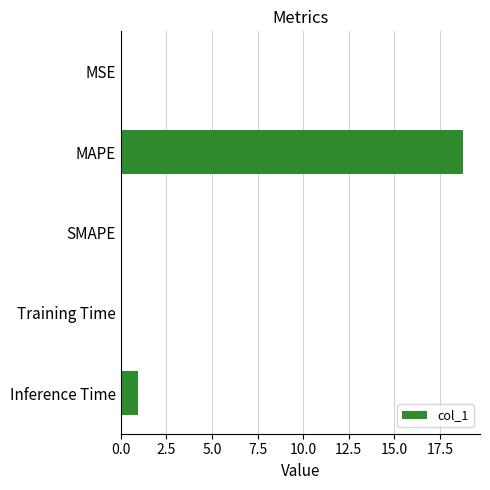

How many data points does each series have?

5